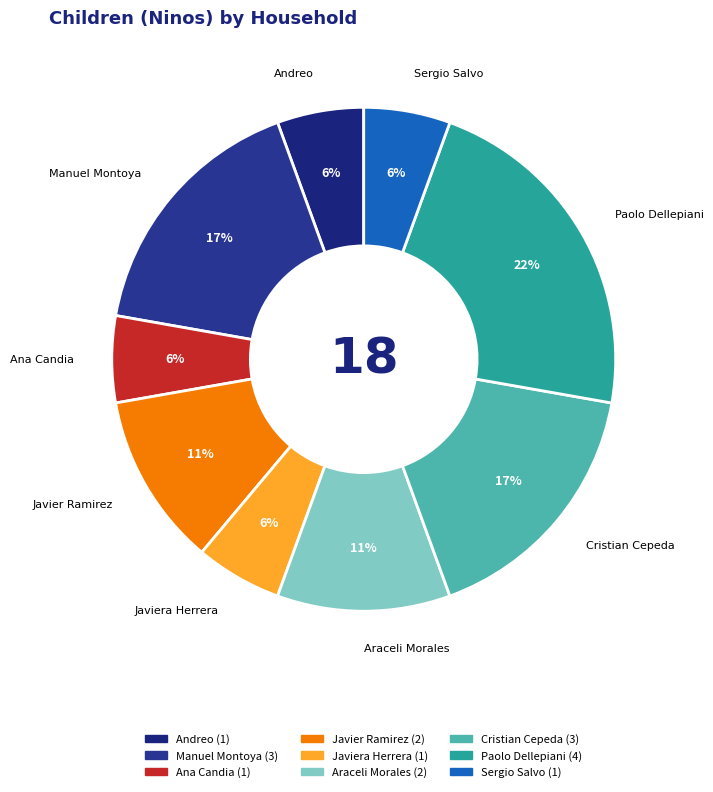

How many slices are in this pie chart?

9